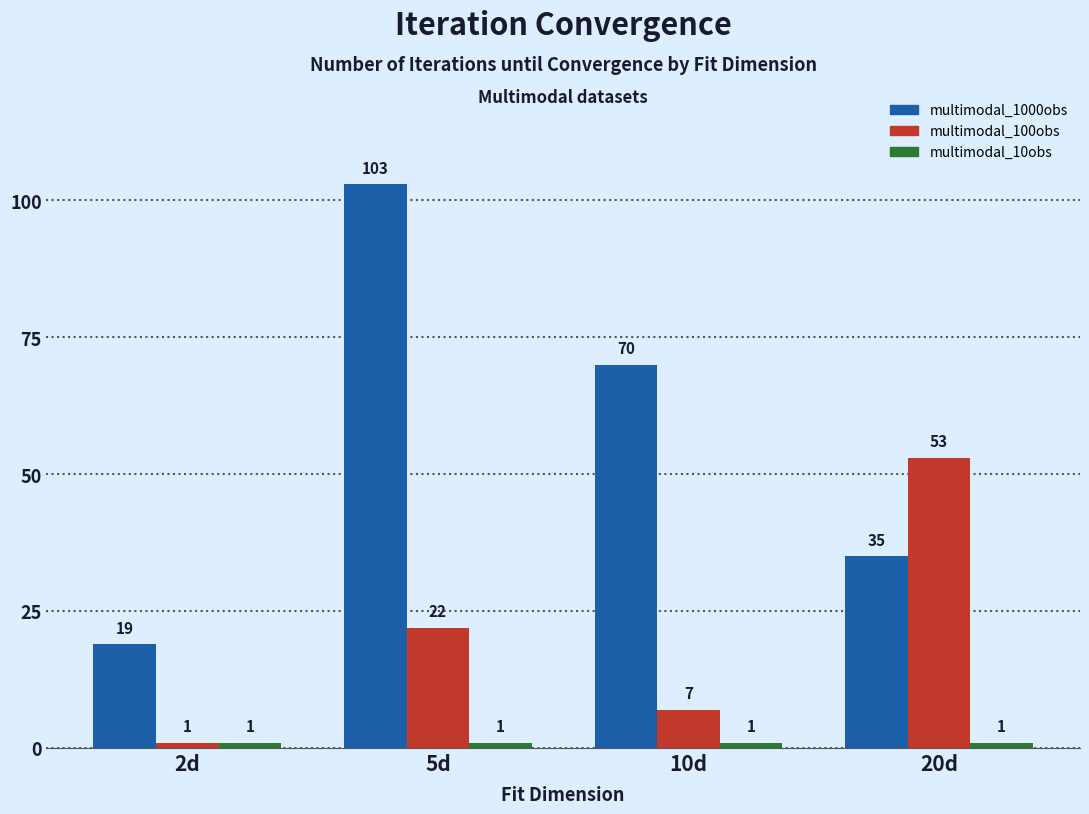

What is the difference between the highest and lowest values at 20d?

52